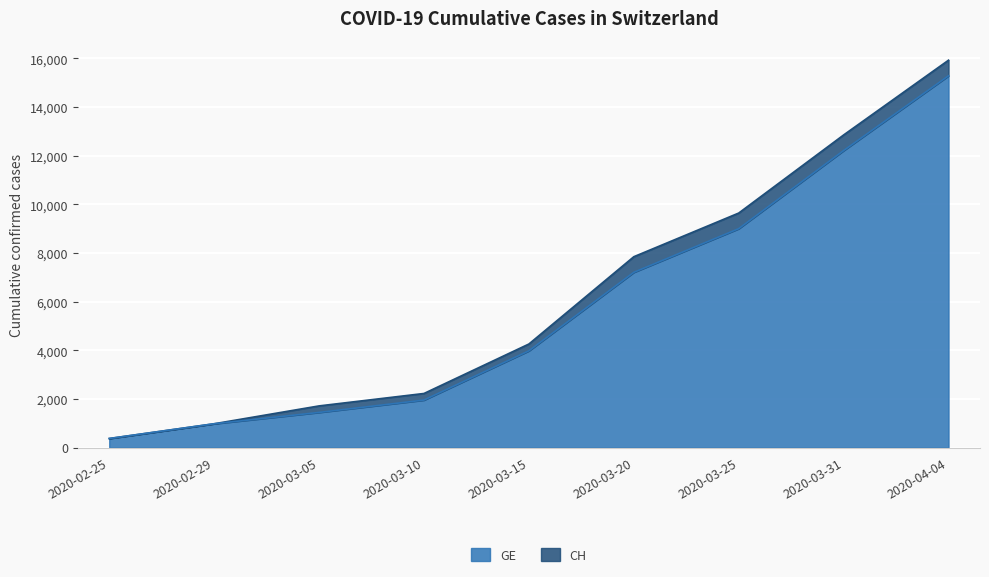

True or false: CH and GE cross at least once.

False